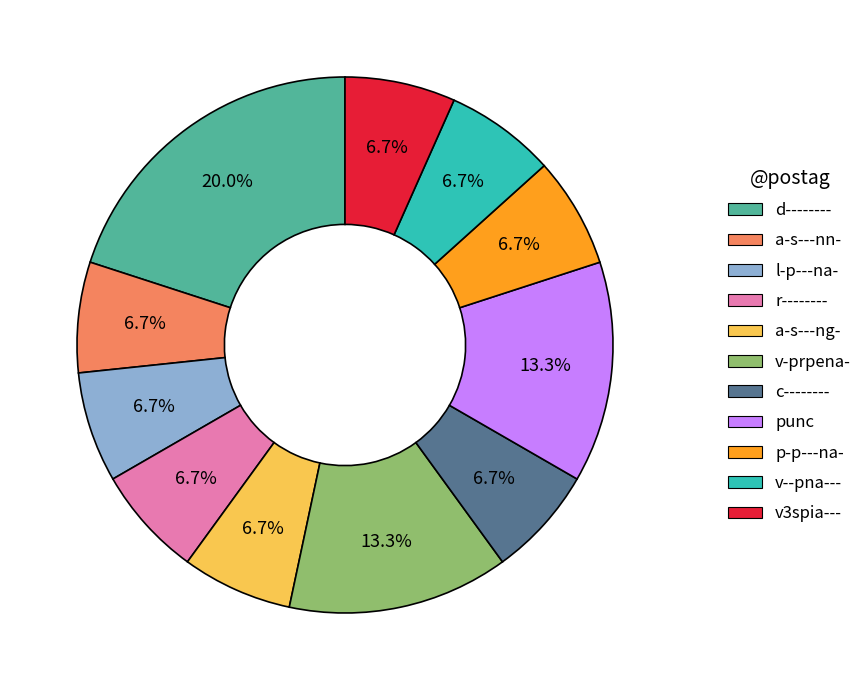

Approximately how many times larger is the value at v-prpena- compared to a-s---nn-?

2.0